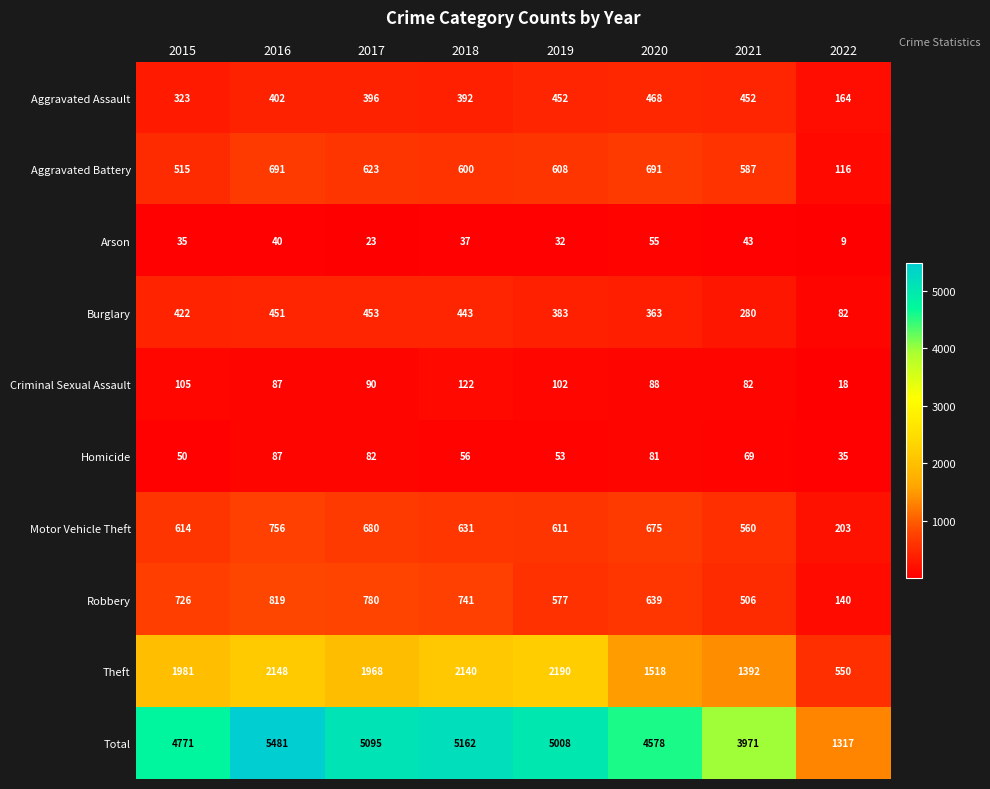

Is it true that Criminal Sexual Assault equals 122 at 2018?

True